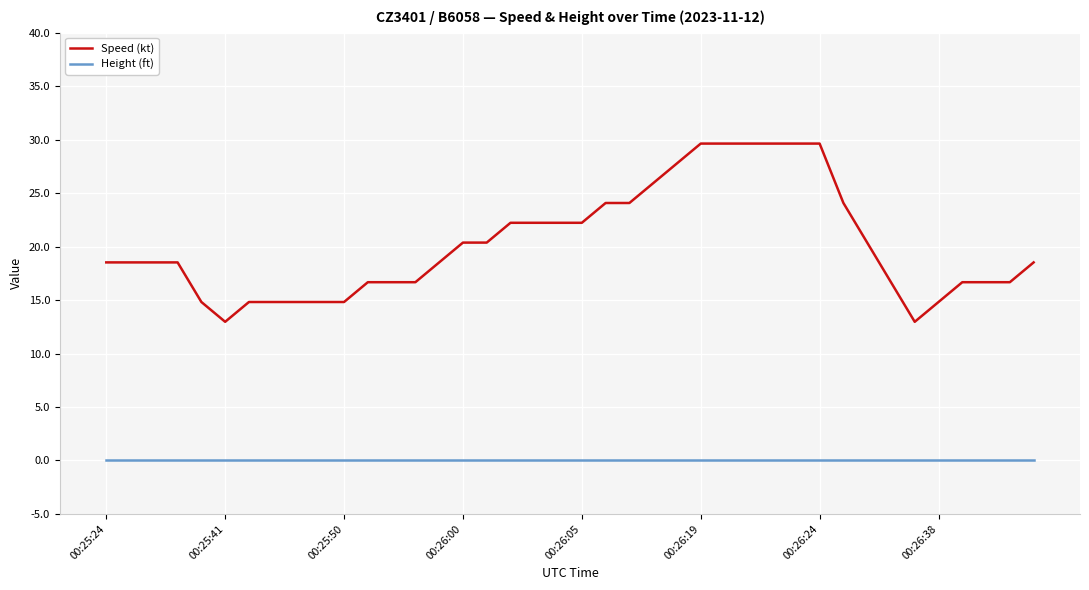

True or false: Speed (kt) and Height (ft) cross at least once.

False